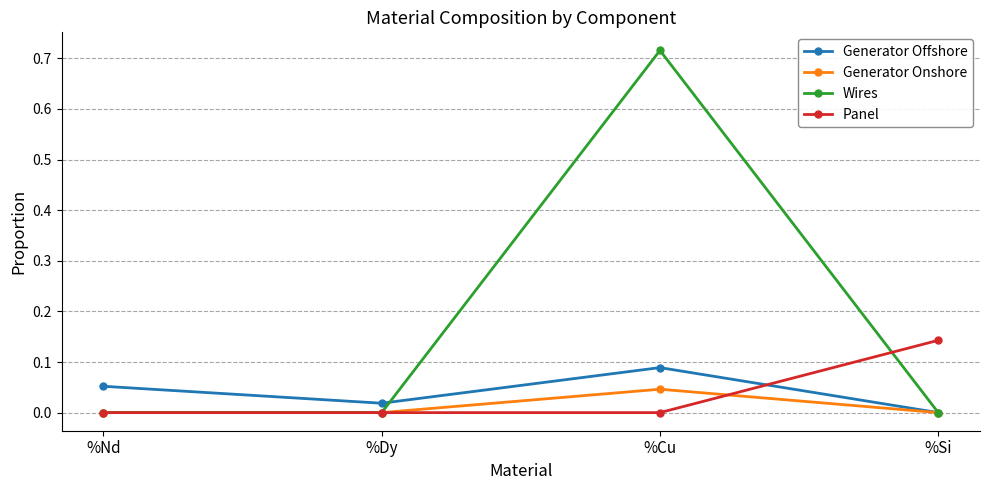

At how many categories does at least one series exceed 0?

4